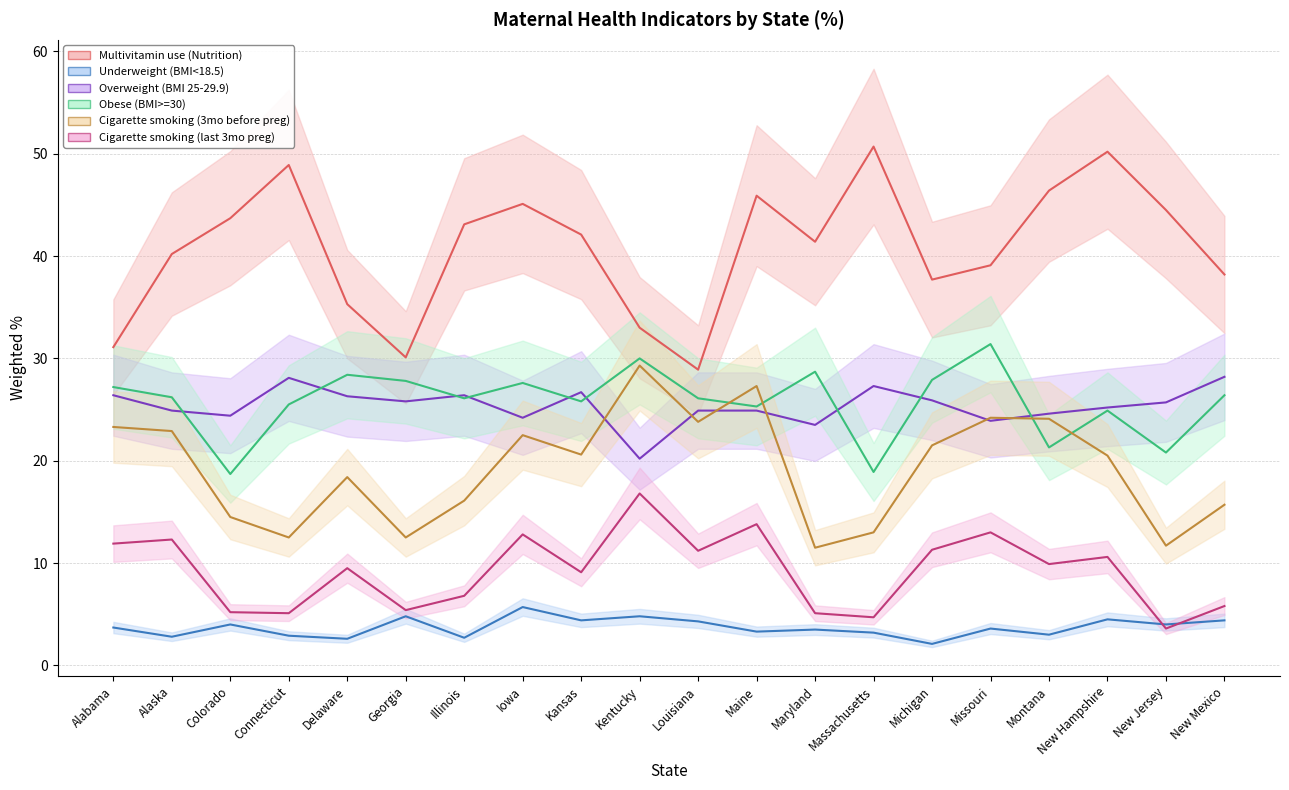

Rank the categories by Cigarette smoking (last 3mo preg) value from highest to lowest.

Kentucky, Maine, Missouri, Iowa, Alaska, Alabama, Michigan, Louisiana, New Hampshire, Montana, Delaware, Kansas, Illinois, New Mexico, Georgia, Colorado, Connecticut, Maryland, Massachusetts, New Jersey